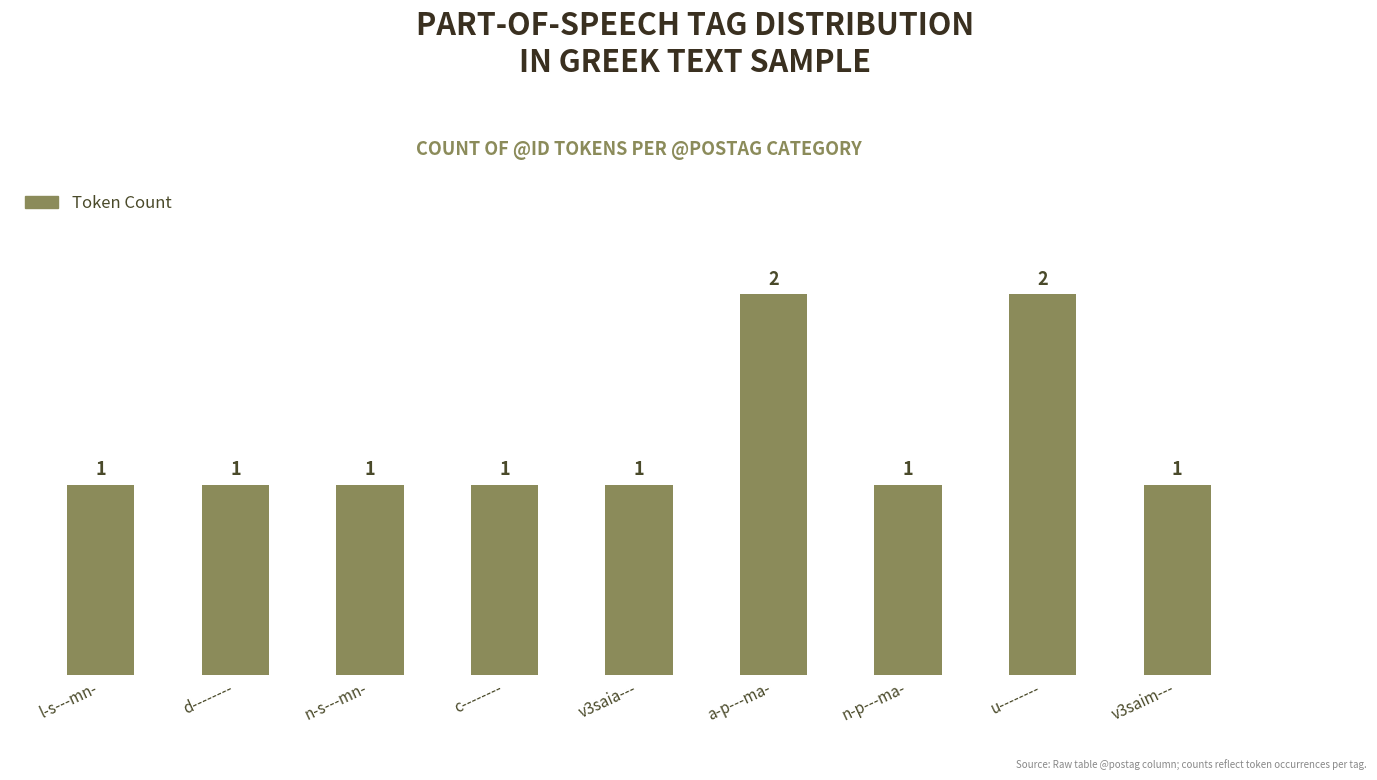

What is the label of the 4th bar from the right?

a-p---ma-